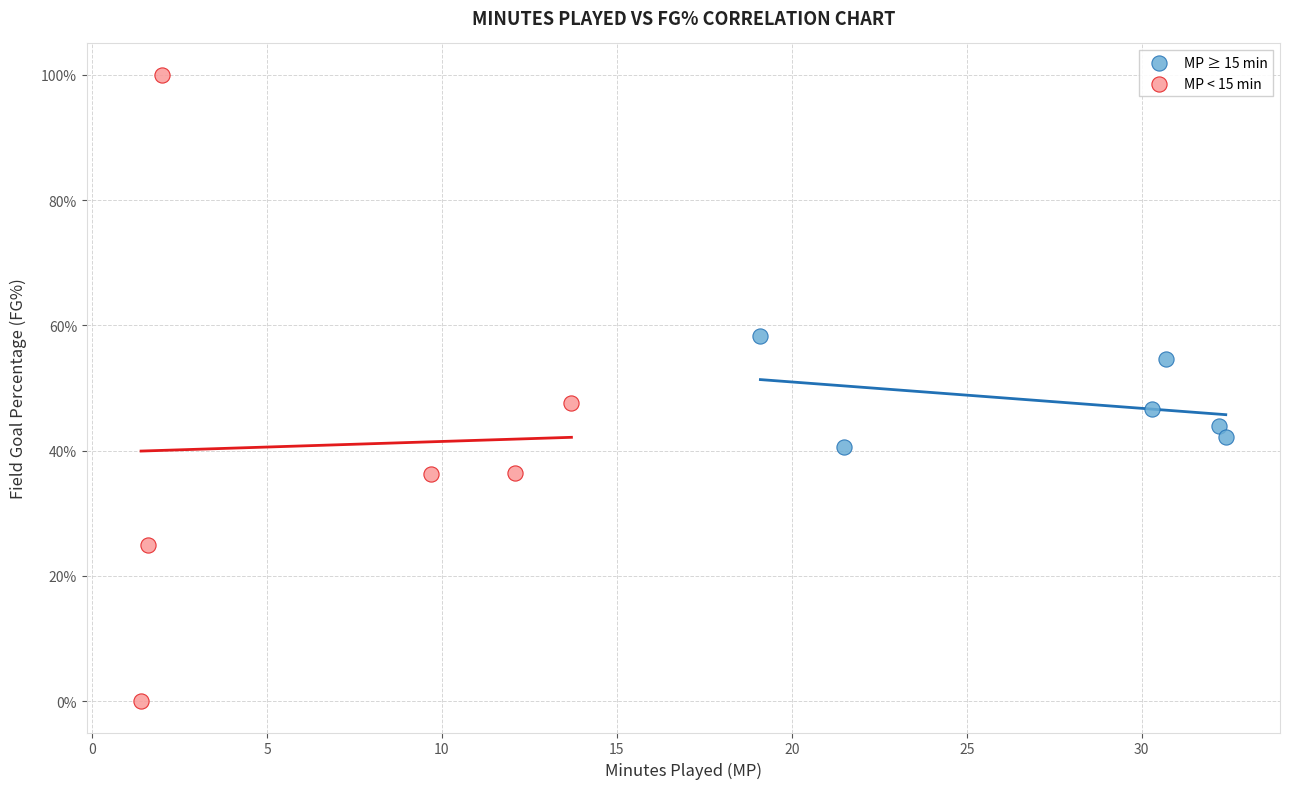

What are all the series names shown in the legend?

MP ≥ 15 min, MP < 15 min